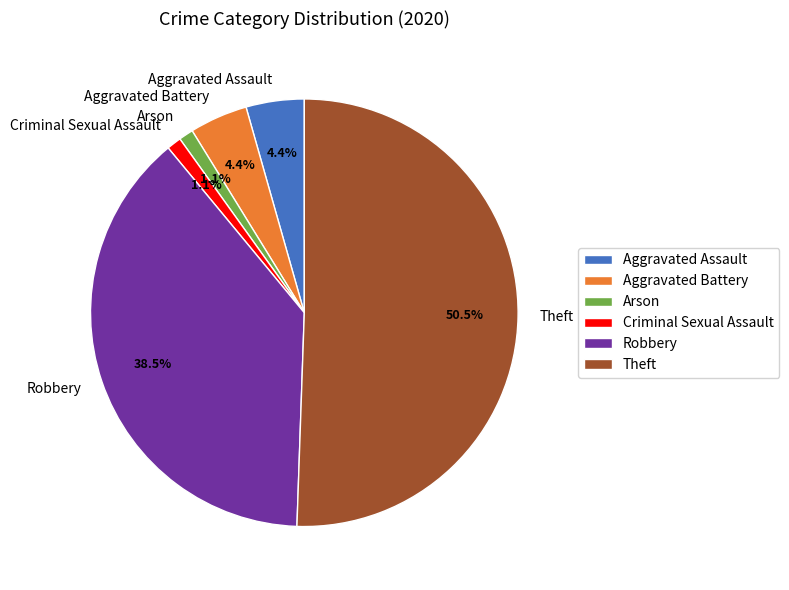

Count the number of slices in the pie.

6